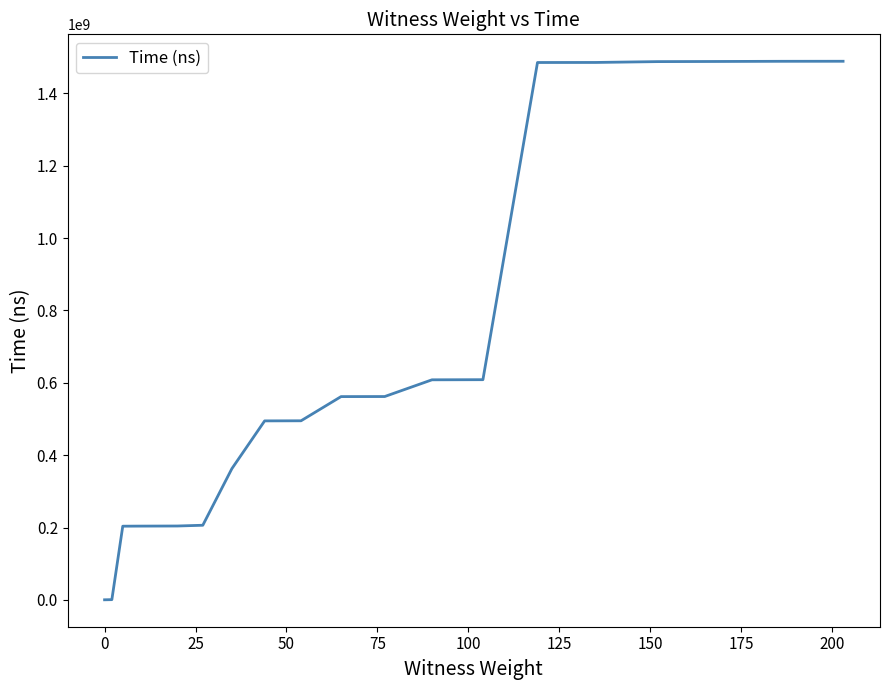

What is the average value?

682083800